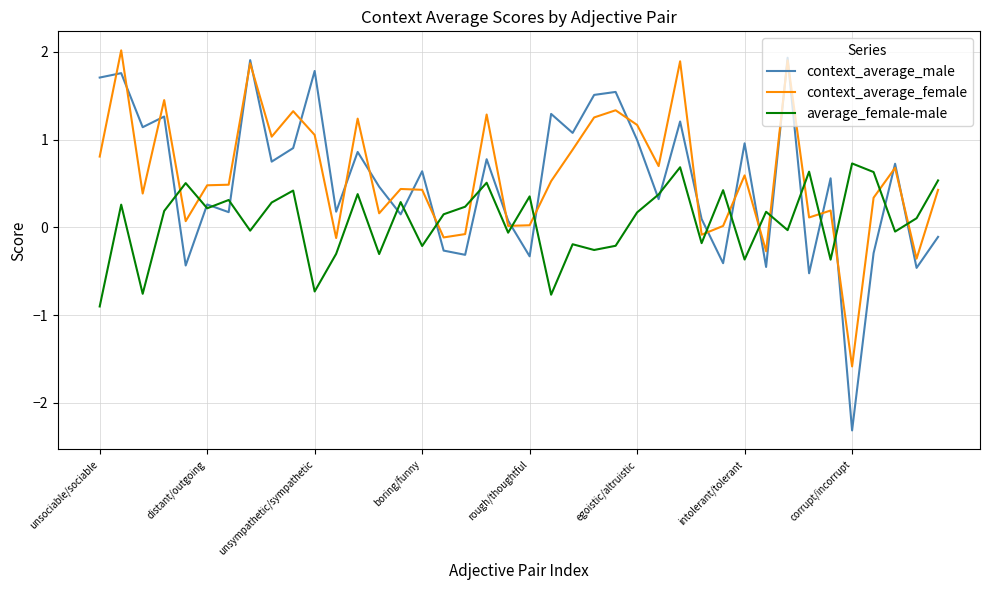

Which series has the widest spread of values?

context_average_male